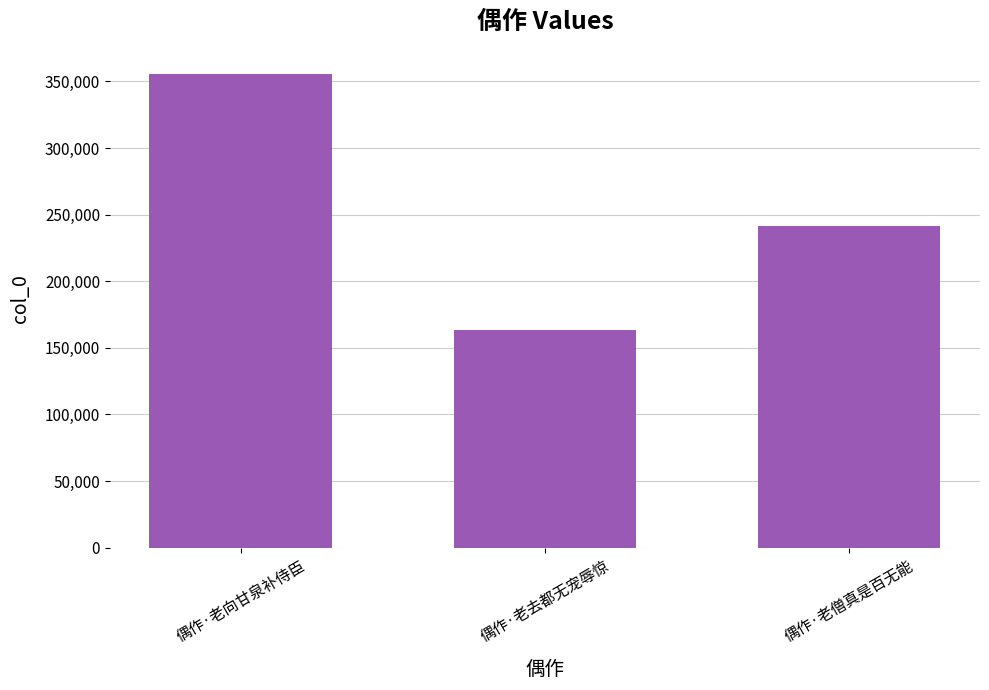

True or false: the data shows 163246 at 偶作·老去都无宠辱惊.

True